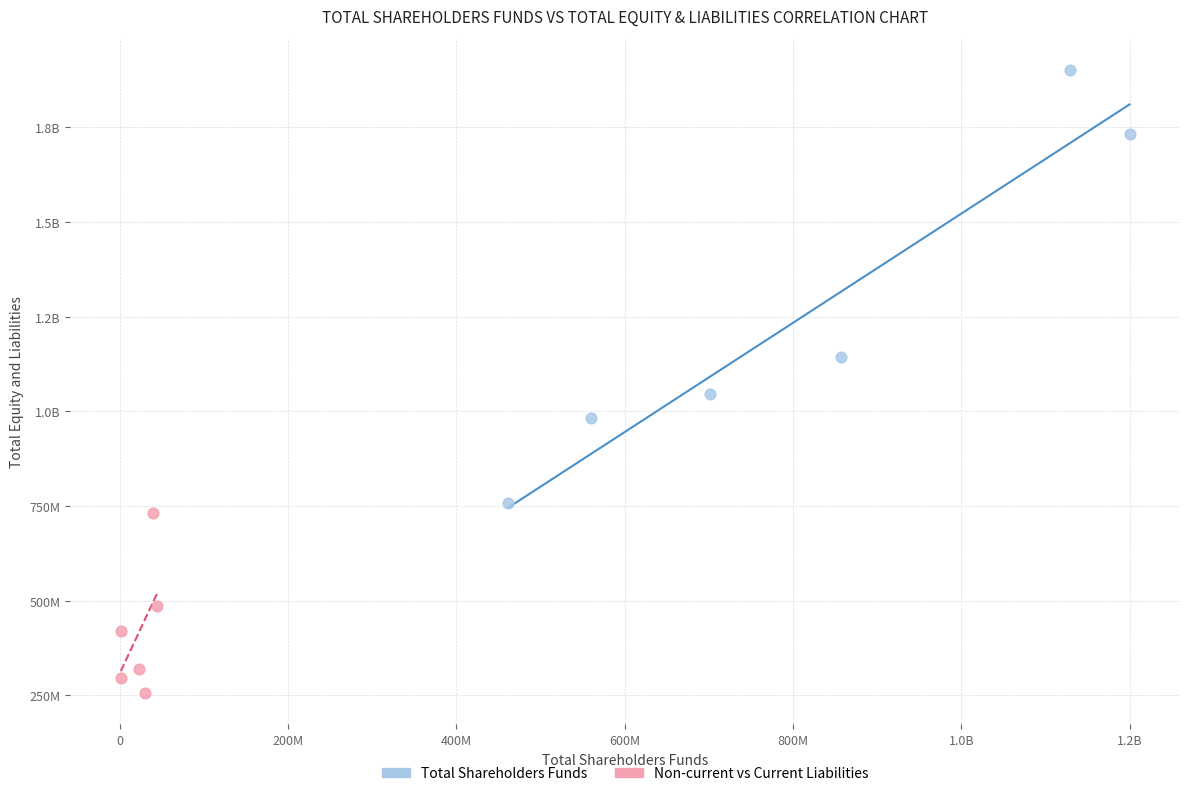

What are all the series names shown in the legend?

Total Shareholders Funds, Non-current vs Current Liabilities